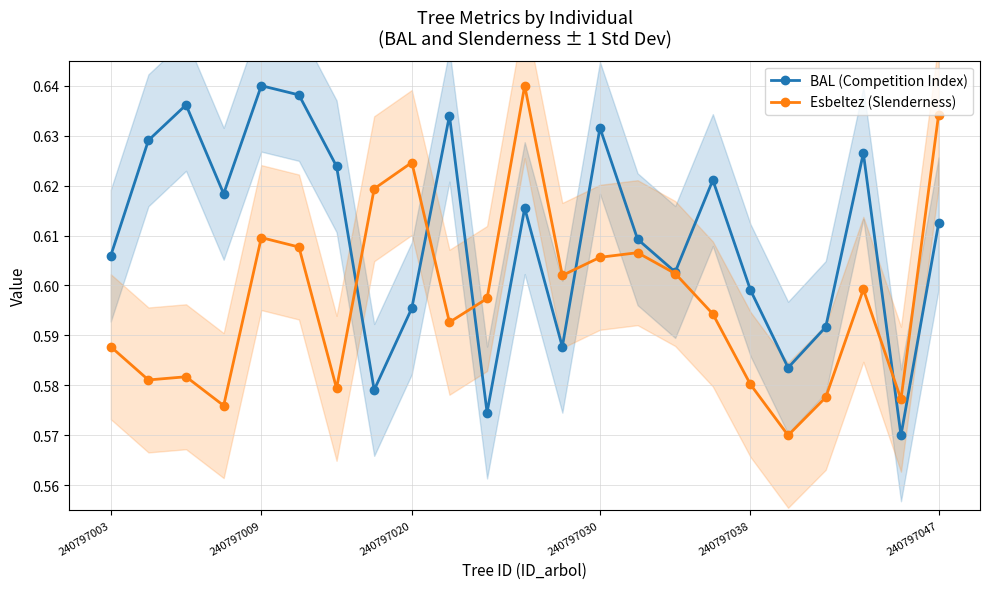

The value of BAL (Competition Index) at 240797020 is 1.0. True or false?

False